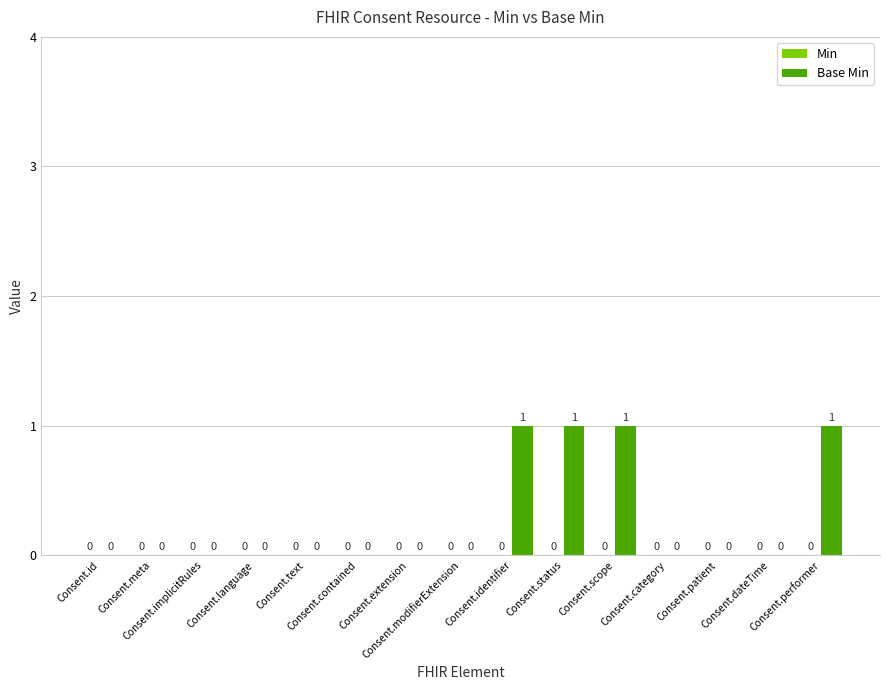

How many values are between 0 and 1?

15